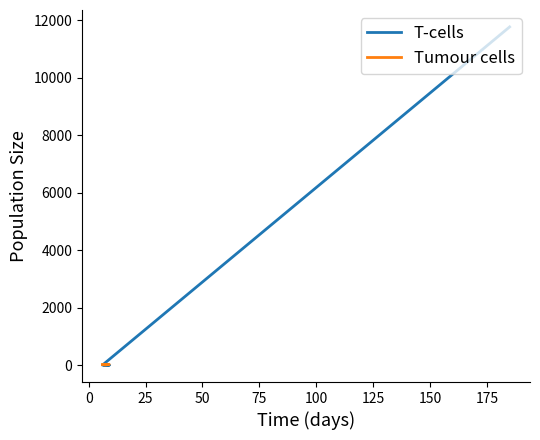

List the series in order of their peak value, lowest first.

Tumour cells, T-cells